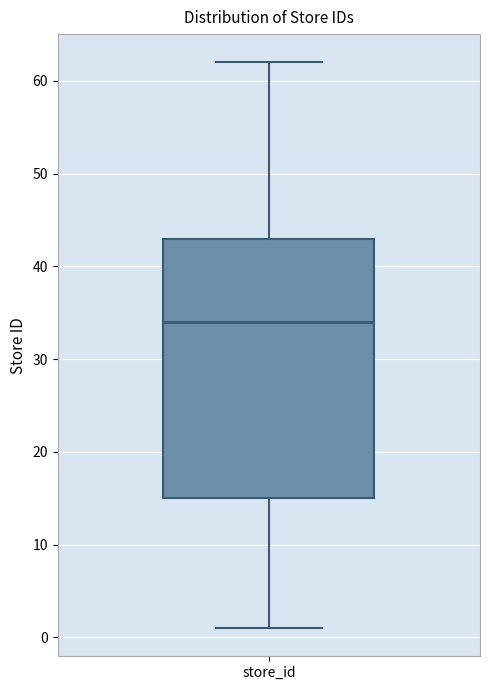

Transcribe this box plot: give where the median line is, the range the box spans, and where the two whiskers end, as read against the y-axis. The values are not printed on the chart, so give them approximately, as read against the axis.

median 34, box 15 to 43, whiskers 1 to 62